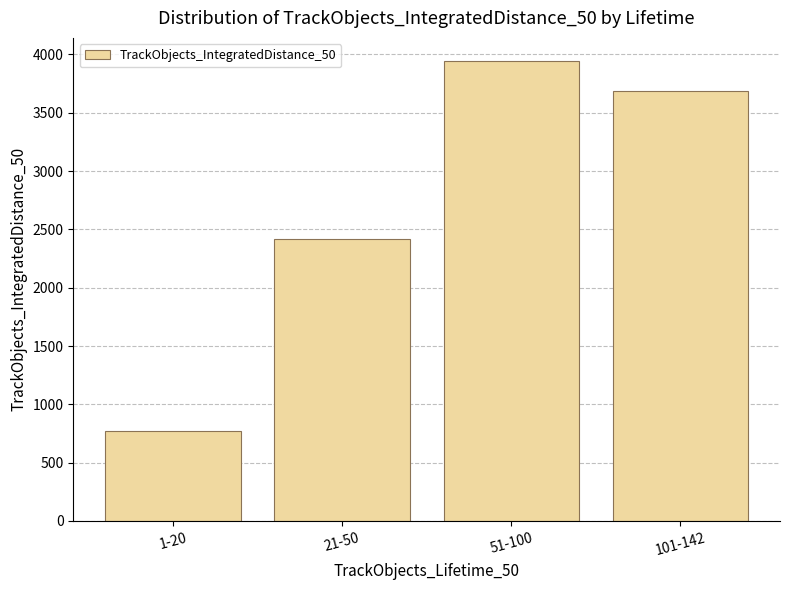

Is it true that the value at 51-100 is 5184.6?

False